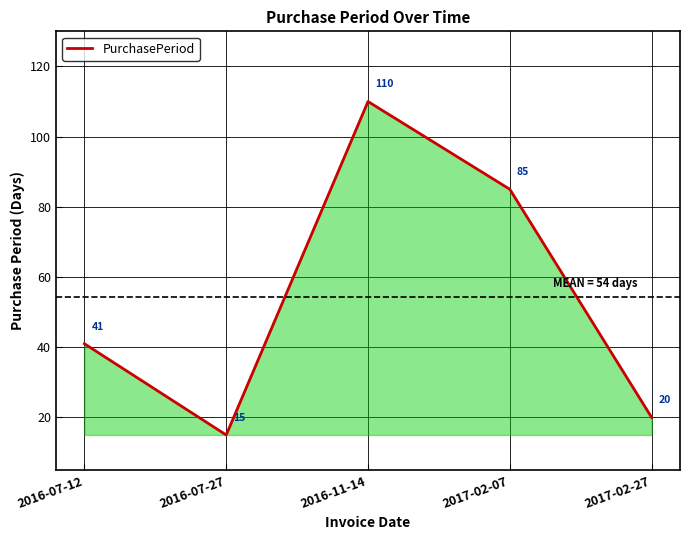

Which label corresponds to the smallest value in the chart?

2016-07-27